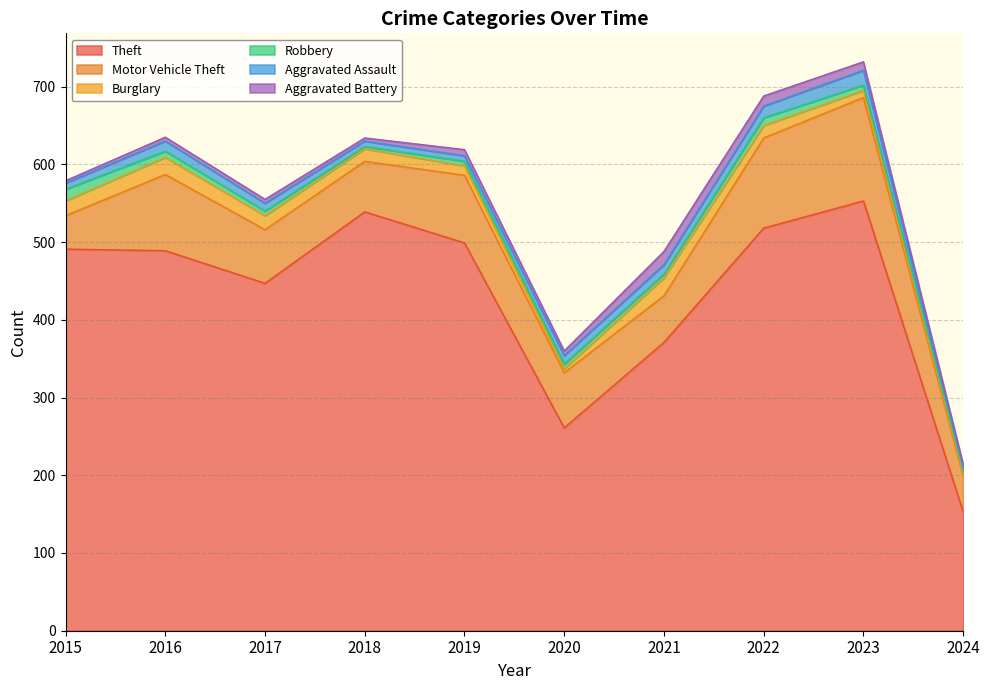

What is the value of the Burglary point at the 10th from the left?

4